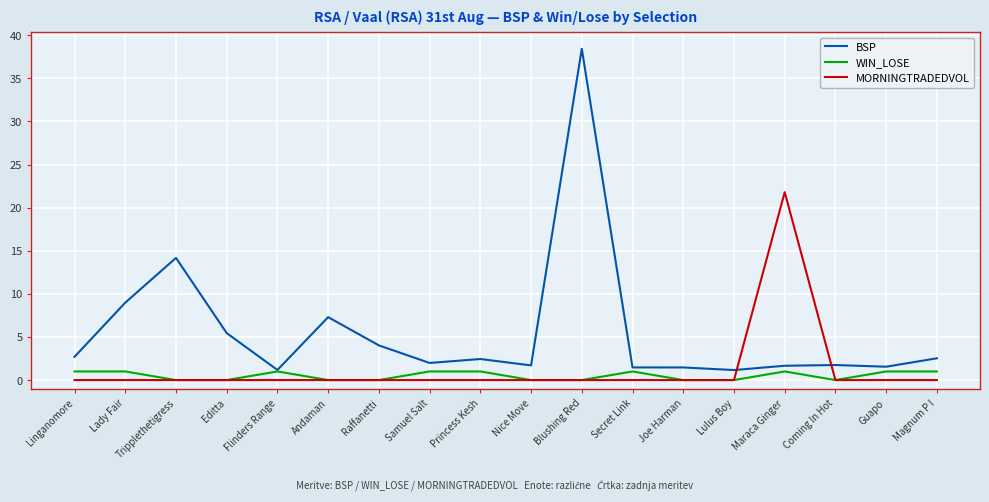

What is the maximum value shown in the chart?

38.4